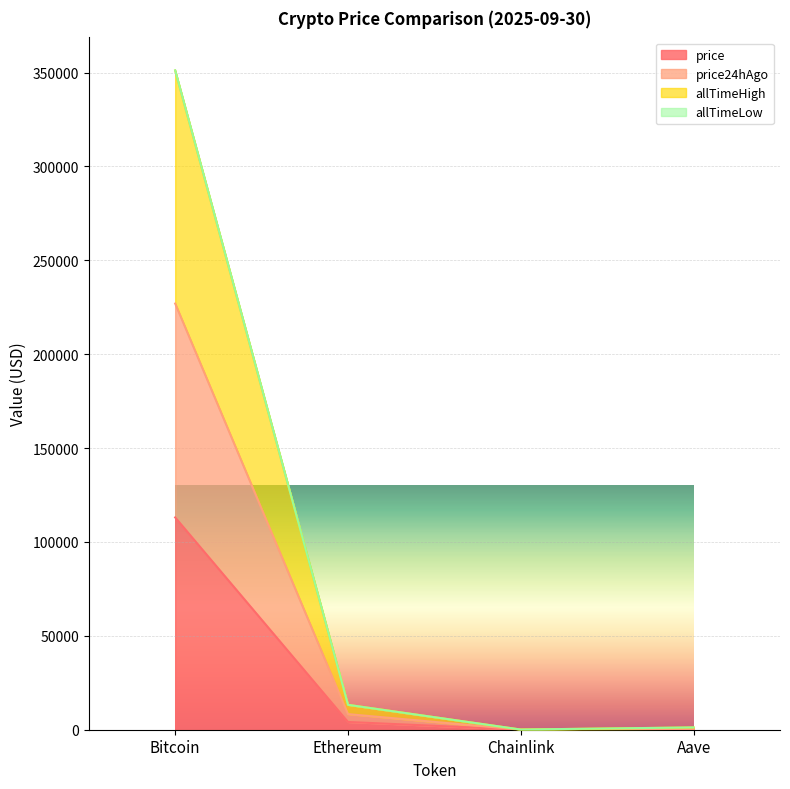

What is the total value across all series at Aave?

1232.4